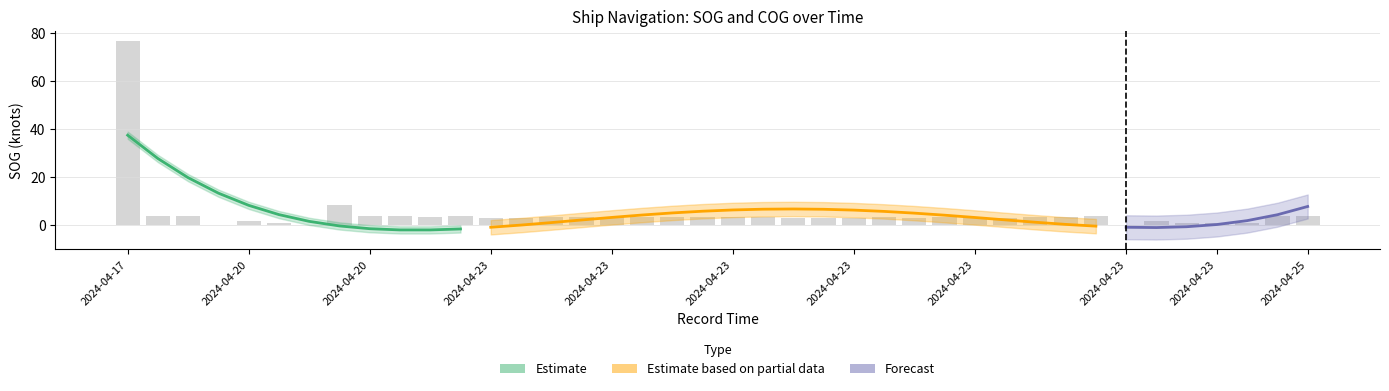

What is the maximum value shown in the chart?

76.8